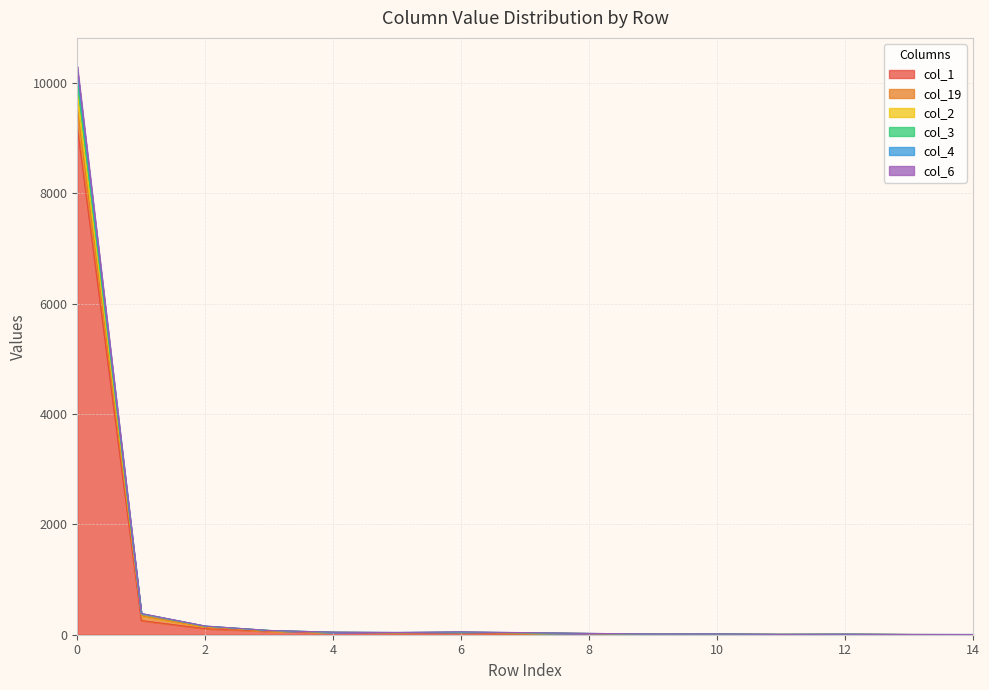

How many values in col_3 are above zero?

9